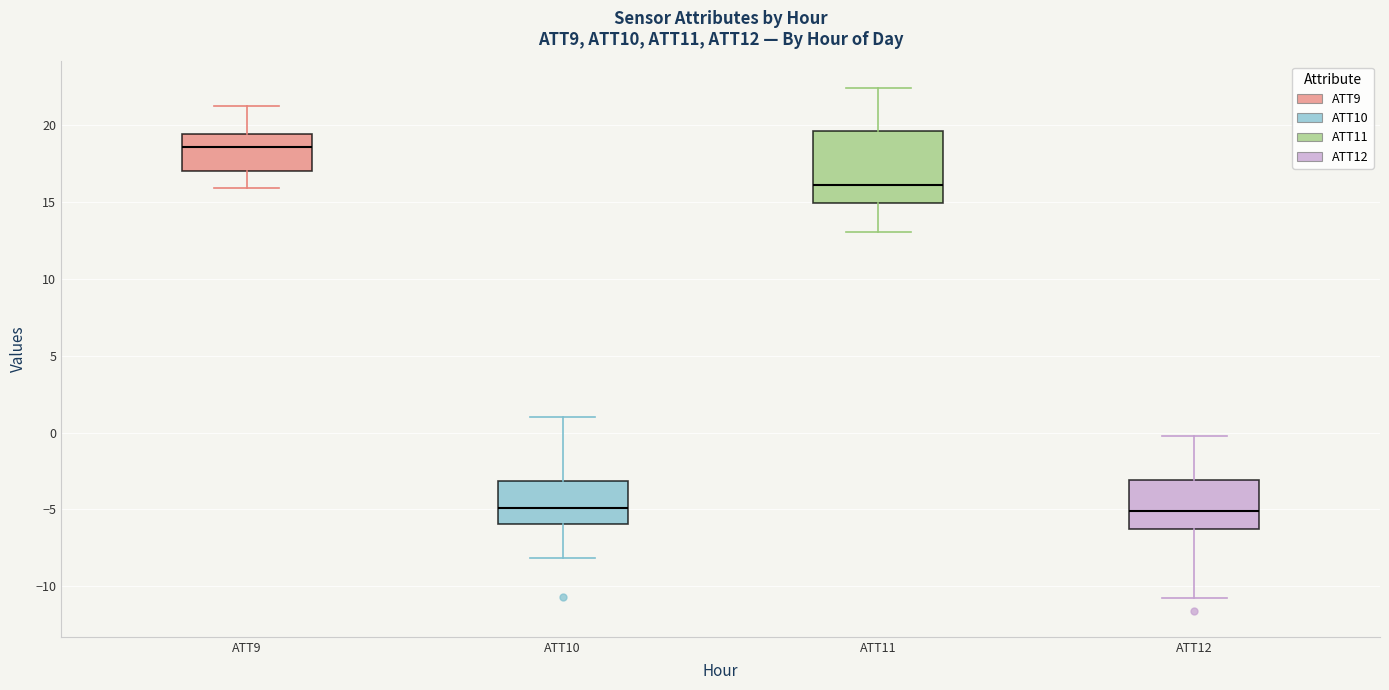

Reading left to right, read every box against the y-axis: the position of its median line, the range the box covers, and the ends of its whiskers. The values are not printed on the chart, so give them approximately, as read against the axis.

ATT9: median 18.5, box 17.0 to 19.5, whiskers 16.0 to 21.5
ATT10: median -5.0, box -6.0 to -3.0, whiskers -8.0 to 1.0
ATT11: median 16.0, box 15.0 to 19.5, whiskers 13.0 to 22.5
ATT12: median -5.0, box -6.5 to -3.0, whiskers -10.5 to 0.0